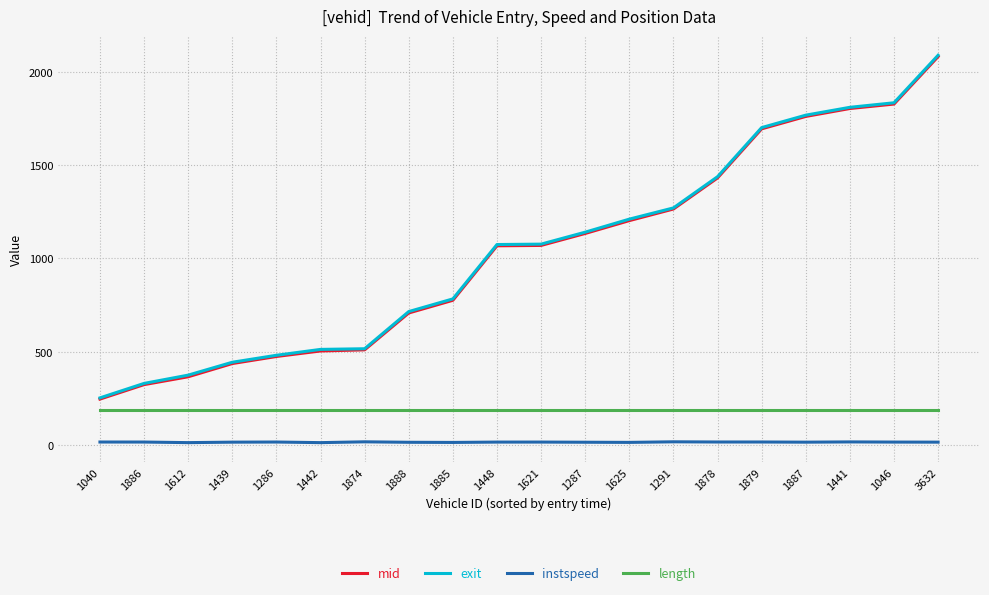

What is the sum of all length values?

3759.6